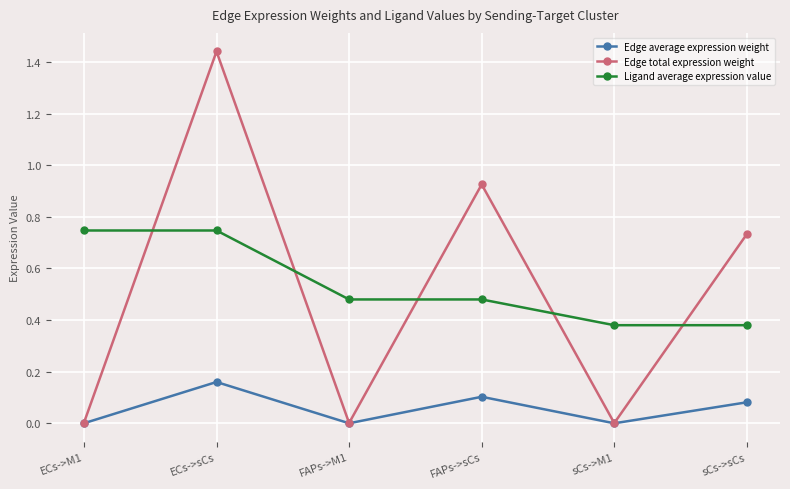

Is this an area chart (filled region under the line)?

No